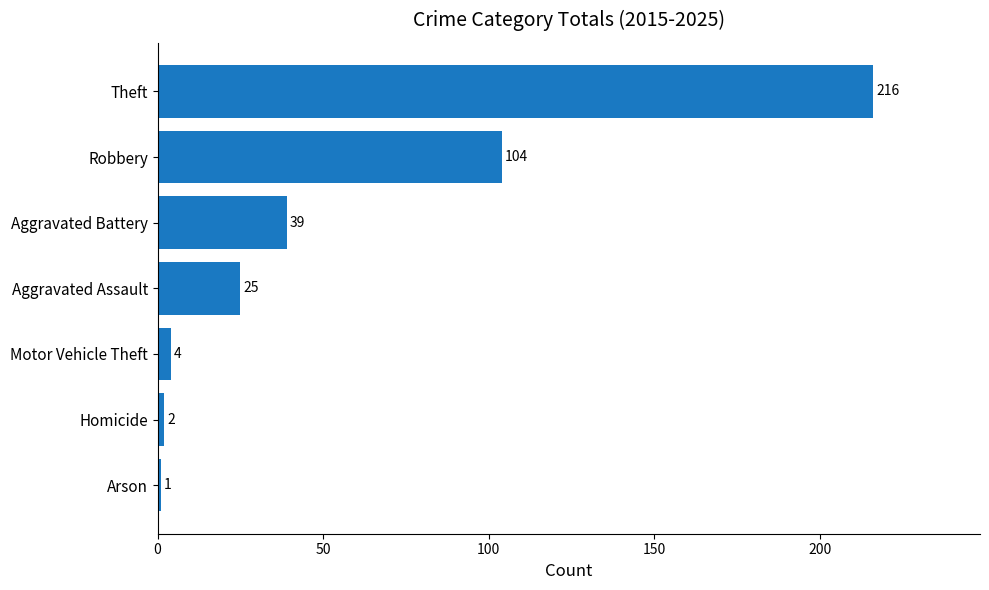

Rank the categories by value from highest to lowest.

Theft, Robbery, Aggravated Battery, Aggravated Assault, Motor Vehicle Theft, Homicide, Arson